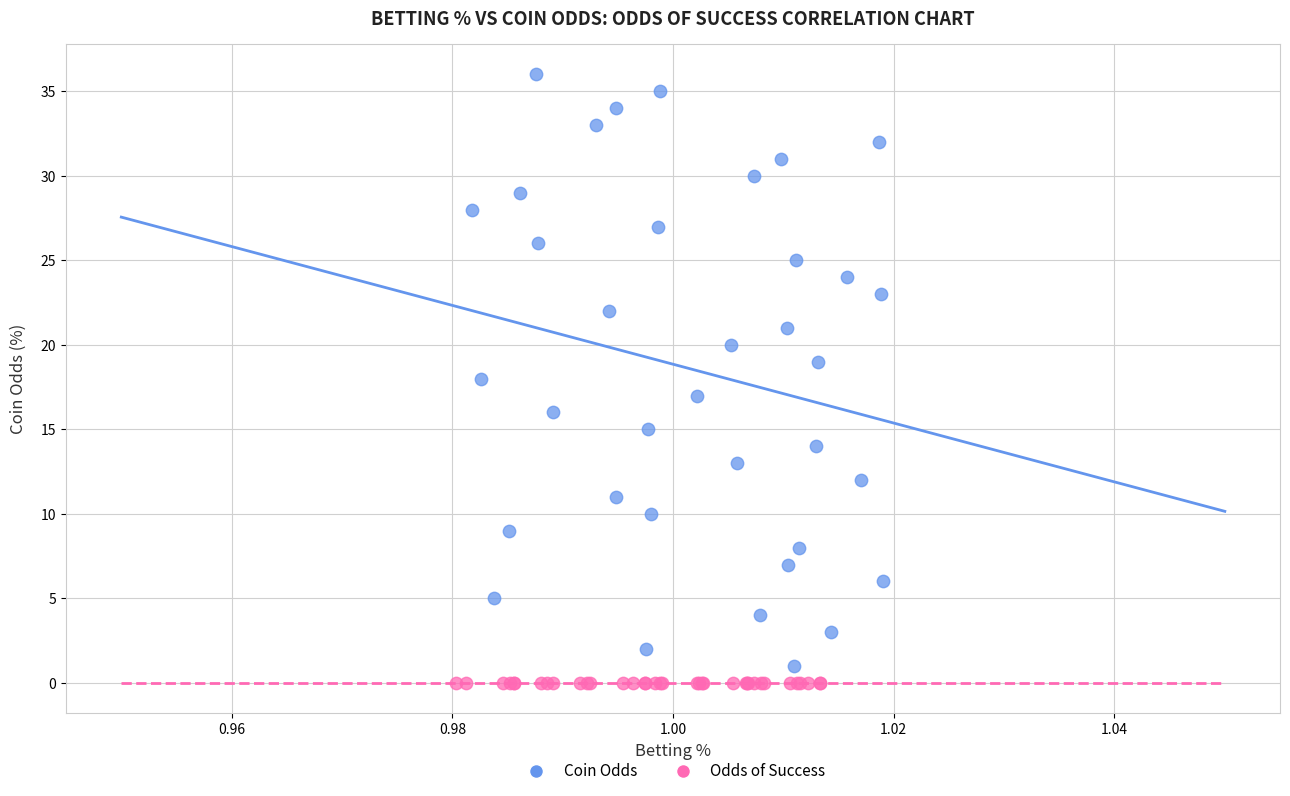

What are all the series names shown in the legend?

Coin Odds, Odds of Success